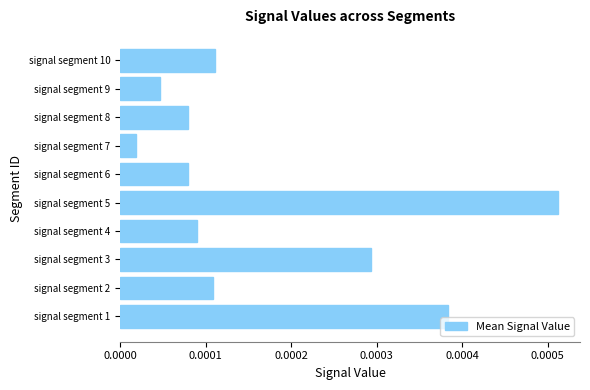

Which has a higher value, signal segment 6 or signal segment 1?

signal segment 1